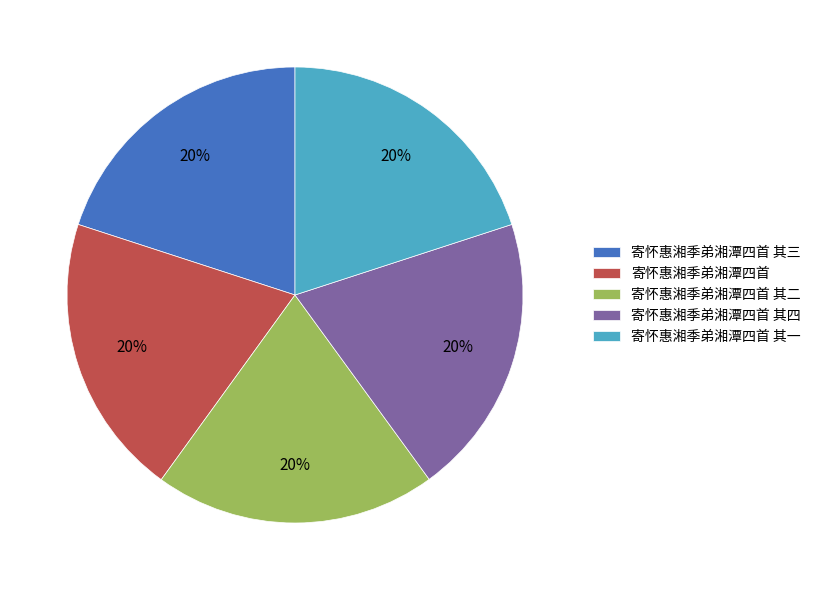

Is 寄怀惠湘季弟湘潭四首 其一 the majority of the pie?

No